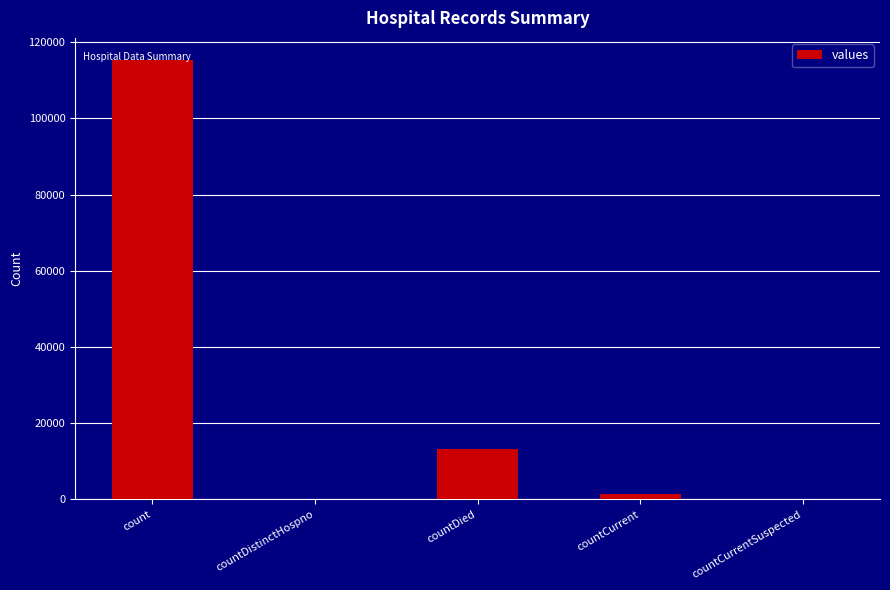

Is it true that the value at countDied is 7852?

False